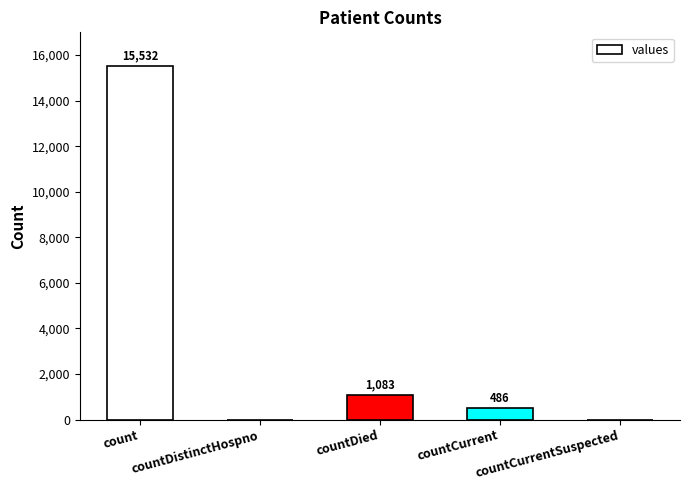

What is the maximum value shown in the chart?

15532